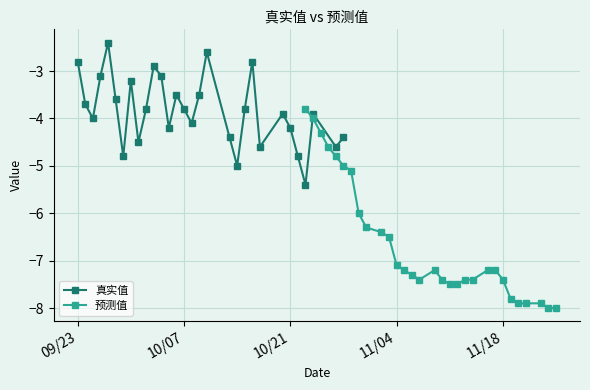

Does the chart display data point markers on the line(s)?

Yes